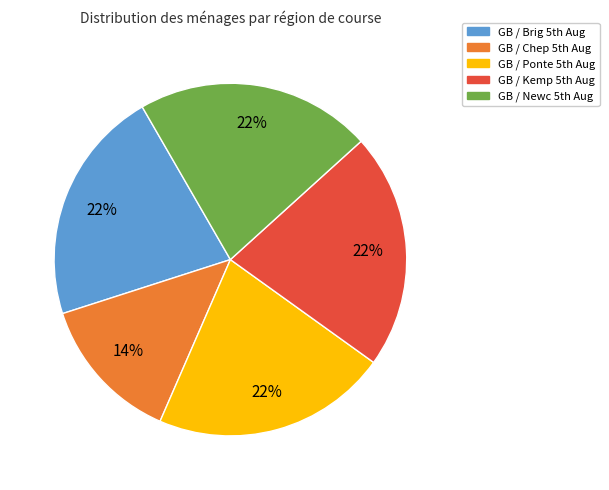

To the nearest percent, what is the average slice percentage?

20%